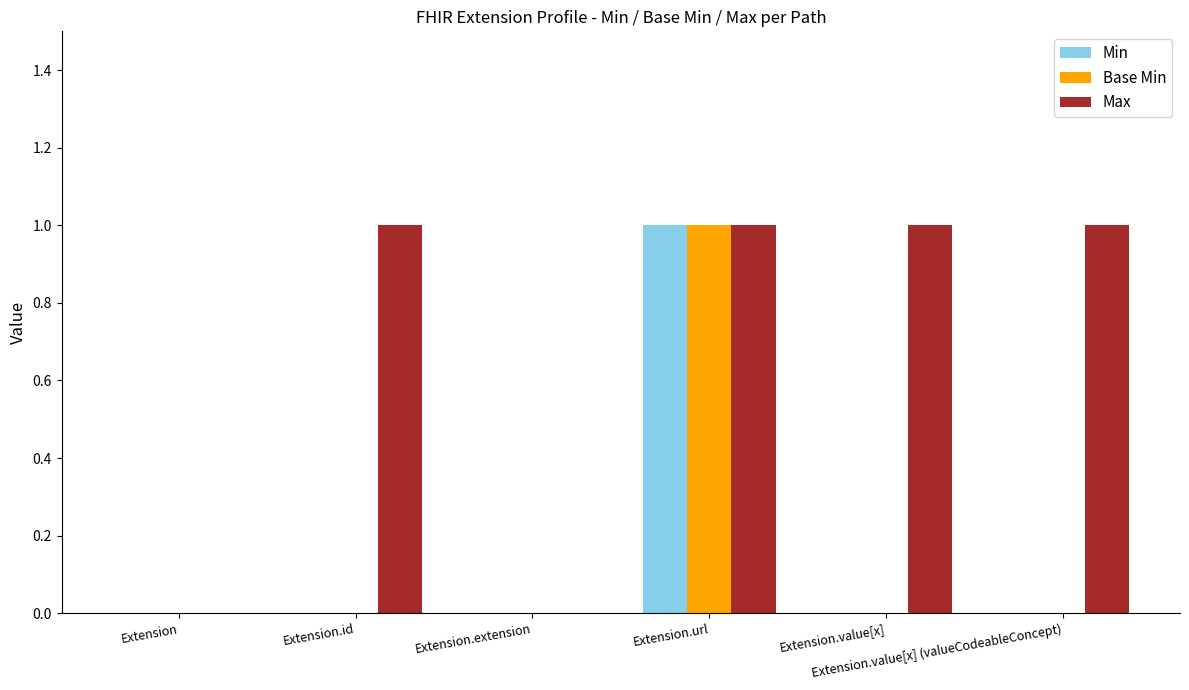

Which series has the largest total across all categories?

Max